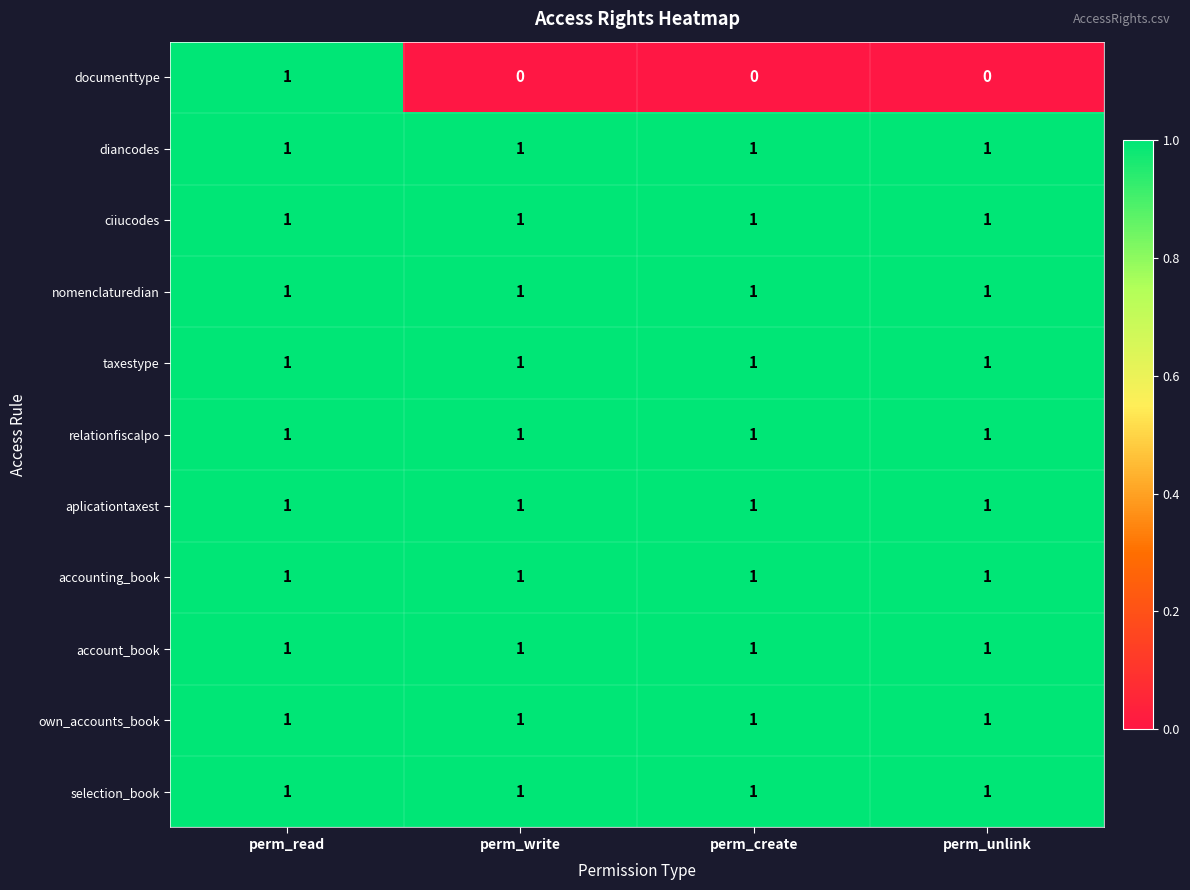

Which series has the largest range (max minus min)?

documenttype